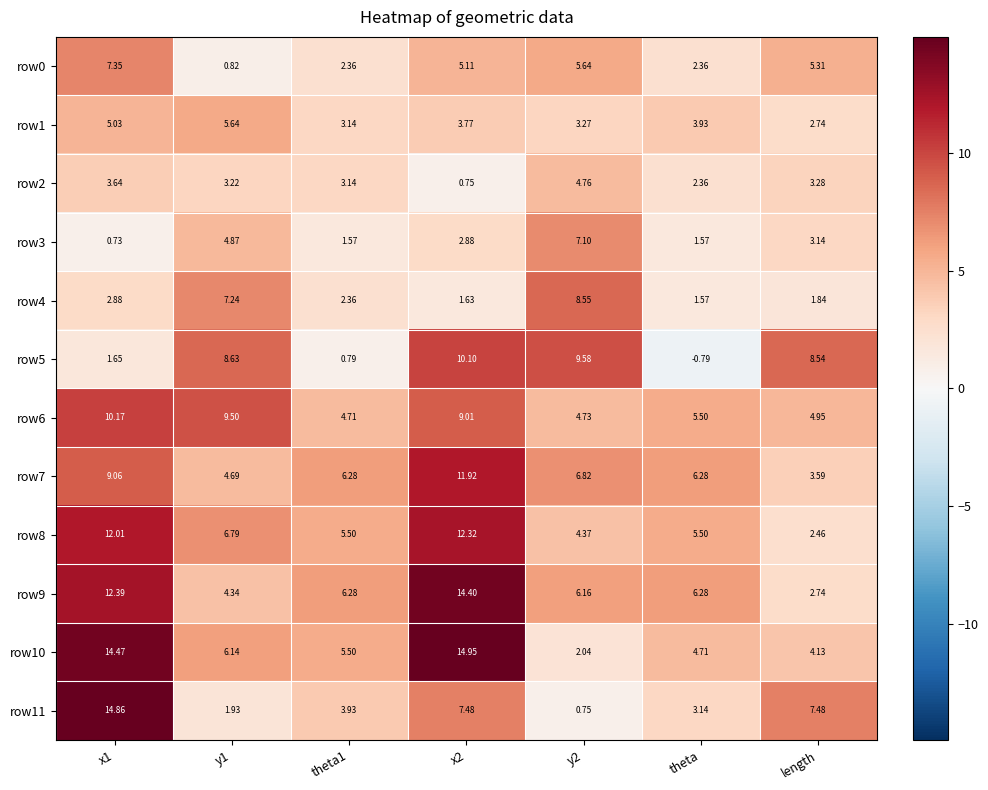

Is the value of row6 at x1 greater than the value of row2 at y1?

Yes